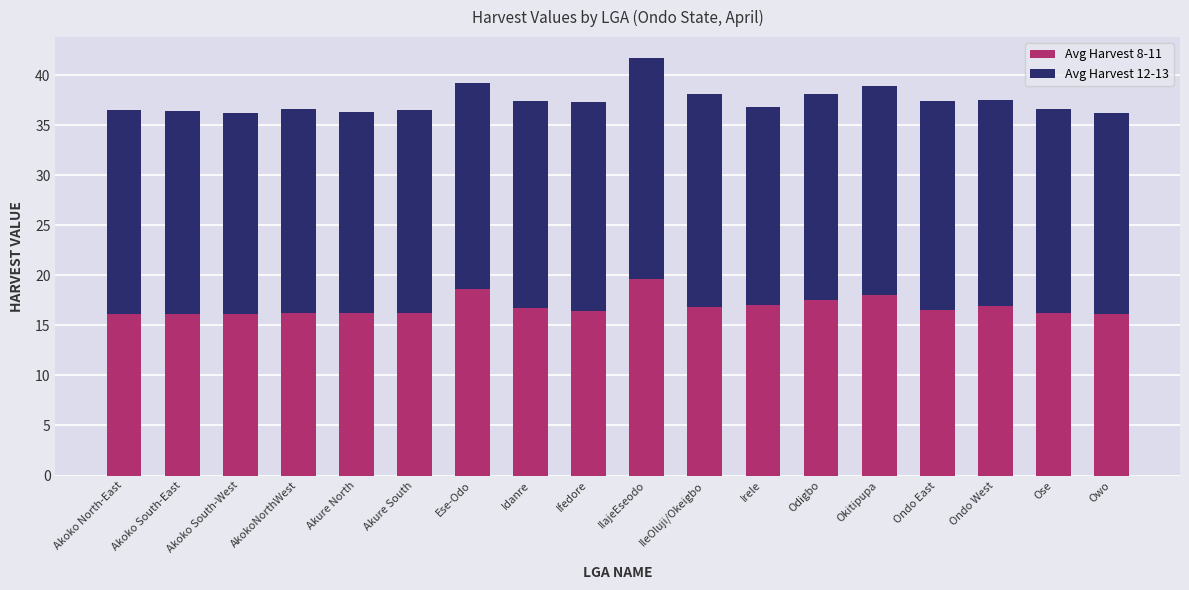

Are the bars grouped side by side (vs. stacked)?

No